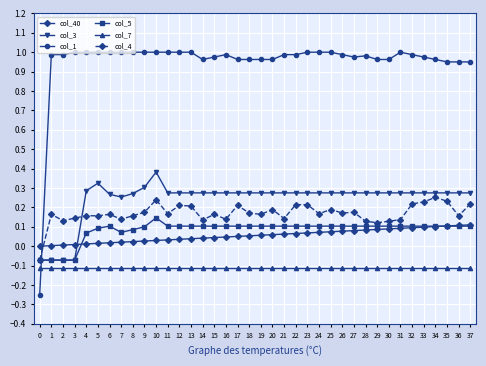

Rank the series at 24 from highest to lowest value.

col_1, col_3, col_4, col_5, col_40, col_7